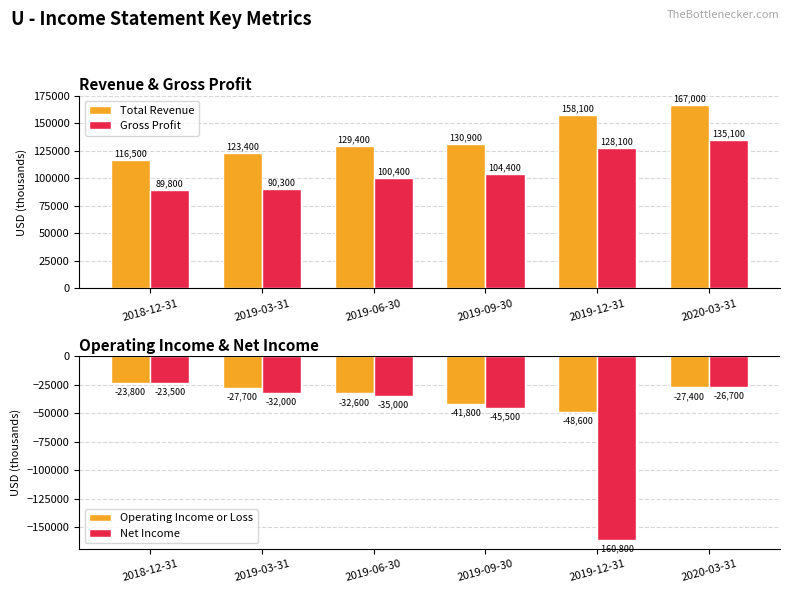

What is the total value across all series at 2018-12-31?

159000